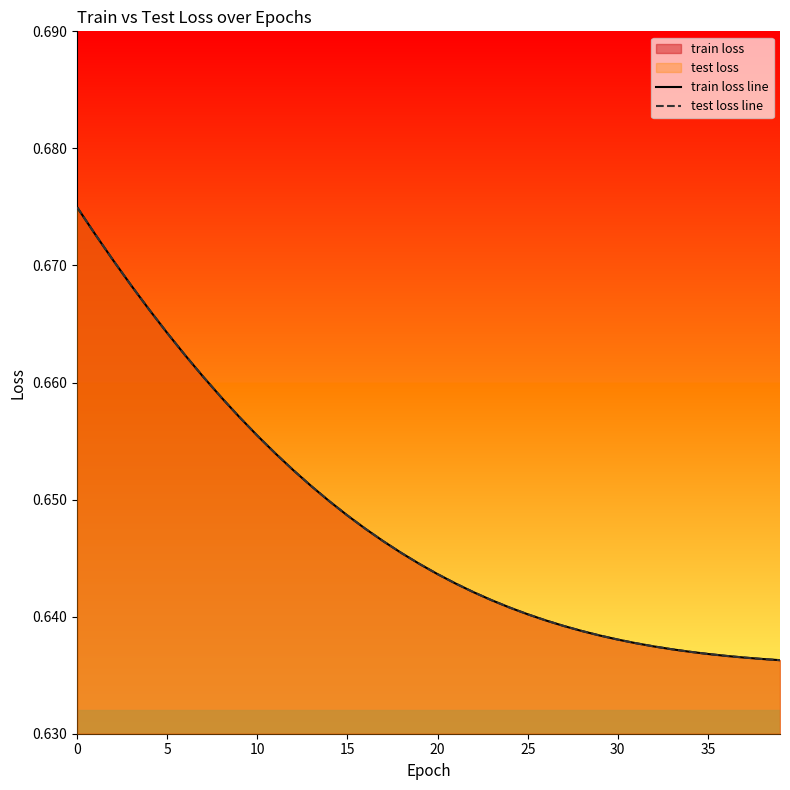

Count the number of categories in the chart.

40